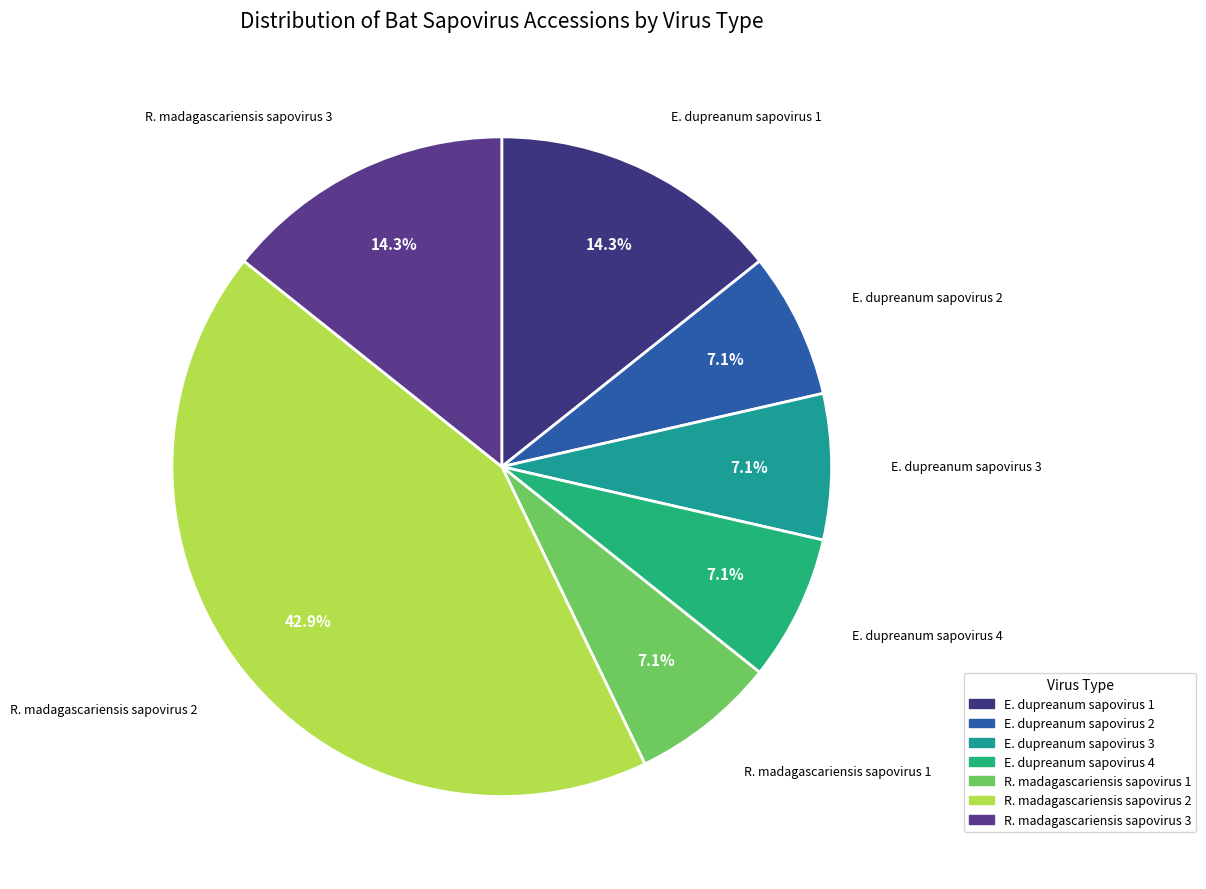

Combined, do E. dupreanum sapovirus 4 and E. dupreanum sapovirus 2 account for over 50%?

No